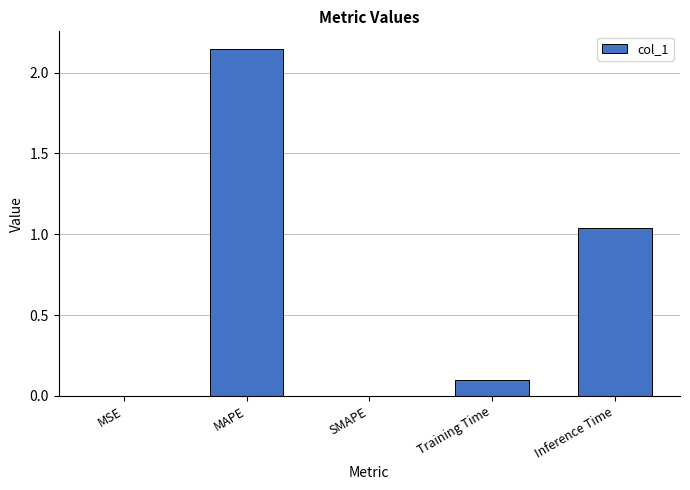

The value at SMAPE is -0.9. True or false?

False